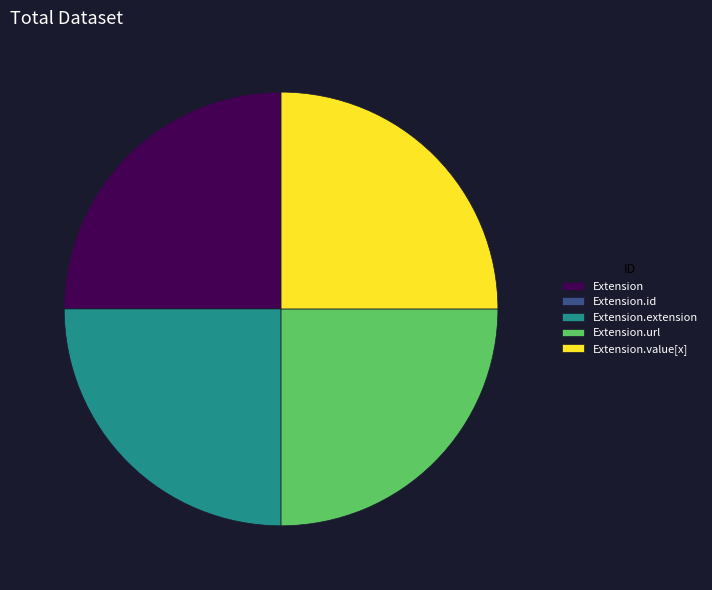

Approximately how many times larger is the value at Extension compared to Extension.value[x]?

1.0